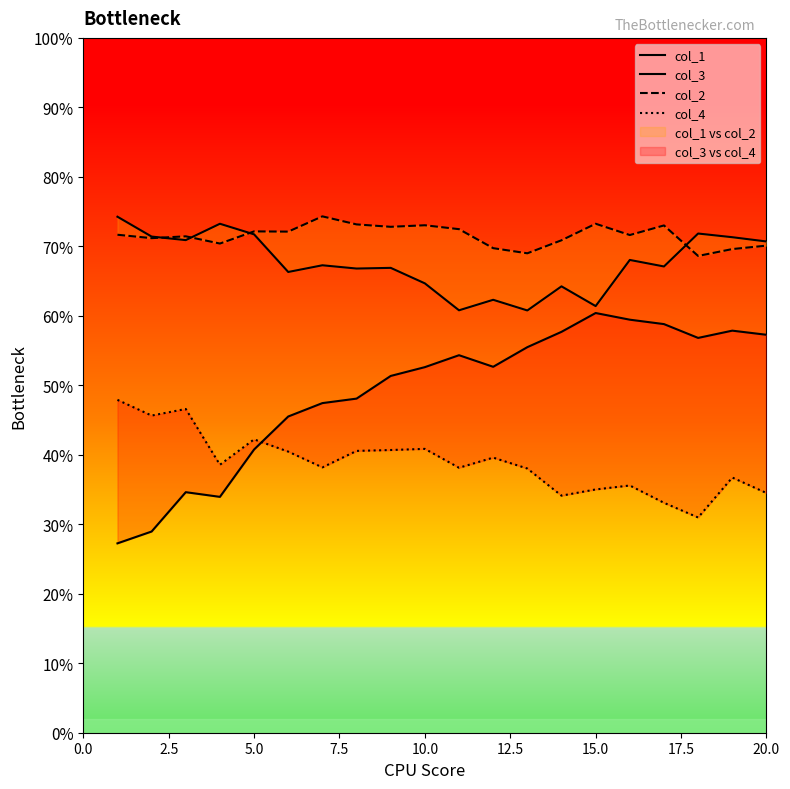

The value of col_3 at 12 is 0.9. True or false?

False